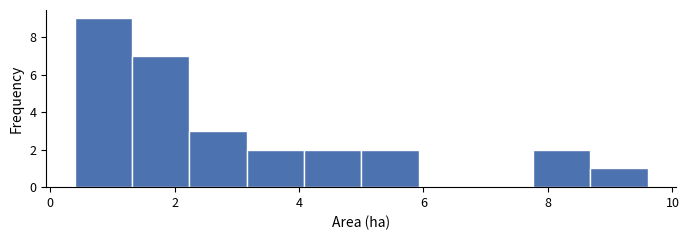

Reading left to right, list every bar in this chart as the range it spans on the x-axis followed by its height. Neither the bar edges nor the heights are printed on the chart, so give them approximately, as read against the axes.

0.40 to 1.32: 9
1.32 to 2.24: 7
2.24 to 3.16: 3
3.16 to 4.08: 2
4.08 to 5.00: 2
5.00 to 5.92: 2
5.92 to 6.84: 0
6.84 to 7.76: 0
7.76 to 8.68: 2
8.68 to 9.60: 1